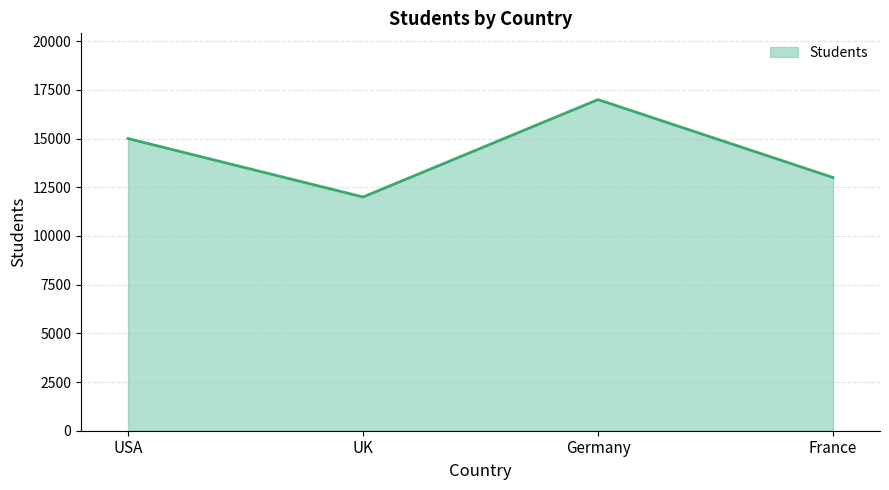

List the labels in order of value, largest first.

Germany, USA, France, UK